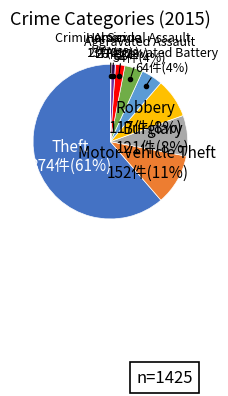

Which slice represents more than half of the pie?

Theft